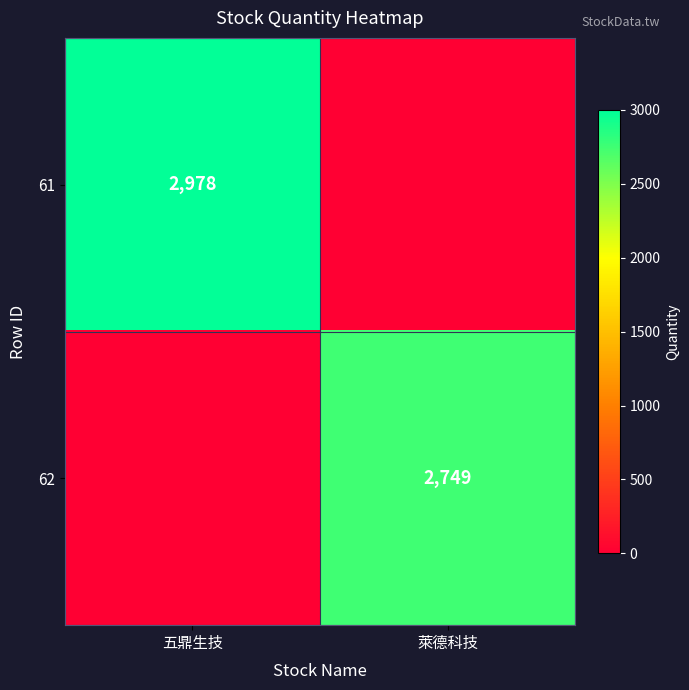

Which label corresponds to the smallest value in the chart?

萊德科技